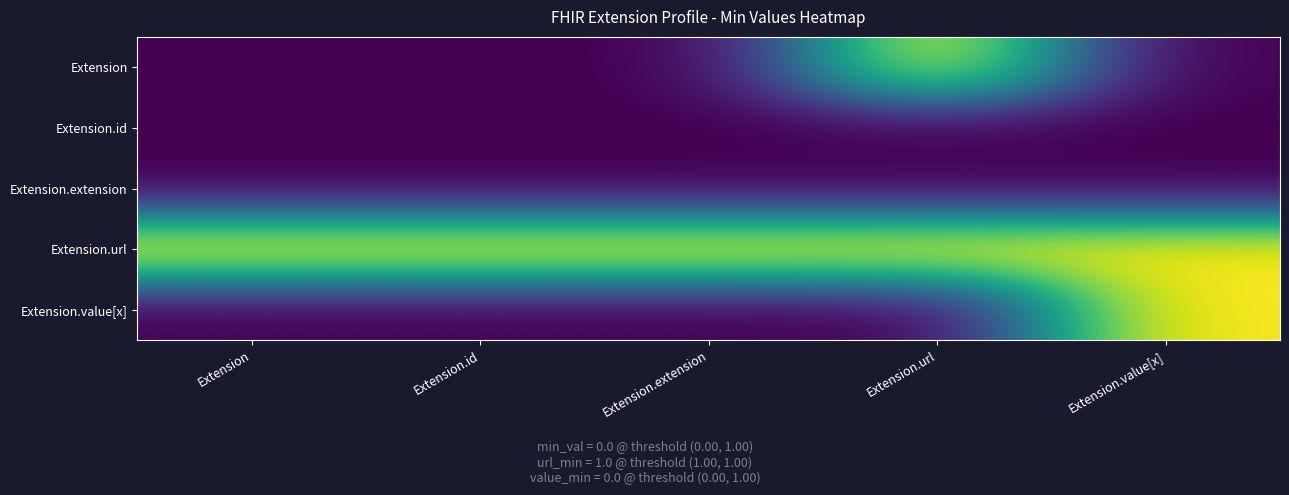

Reading left to right, extract all data points from this chart.

Extension: Extension=0	Extension.id=0	Extension.extension=0	Extension.url=1	Extension.value[x]=0
Extension.id: Extension=0	Extension.id=0	Extension.extension=0	Extension.url=0	Extension.value[x]=0
Extension.extension: Extension=0	Extension.id=0	Extension.extension=0	Extension.url=0	Extension.value[x]=0
Extension.url: Extension=1	Extension.id=1	Extension.extension=1	Extension.url=1	Extension.value[x]=1
Extension.value[x]: Extension=0	Extension.id=0	Extension.extension=0	Extension.url=0	Extension.value[x]=1